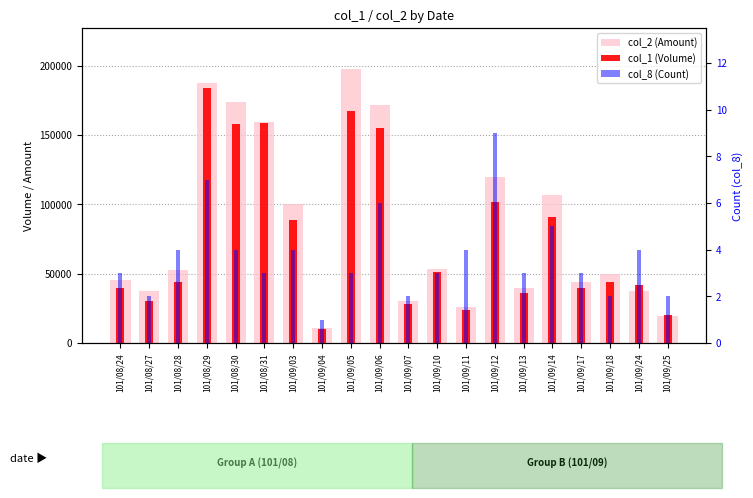

At 101/08/24, list the series in order from smallest to largest.

col_8 (Count), col_1 (Volume), col_2 (Amount)